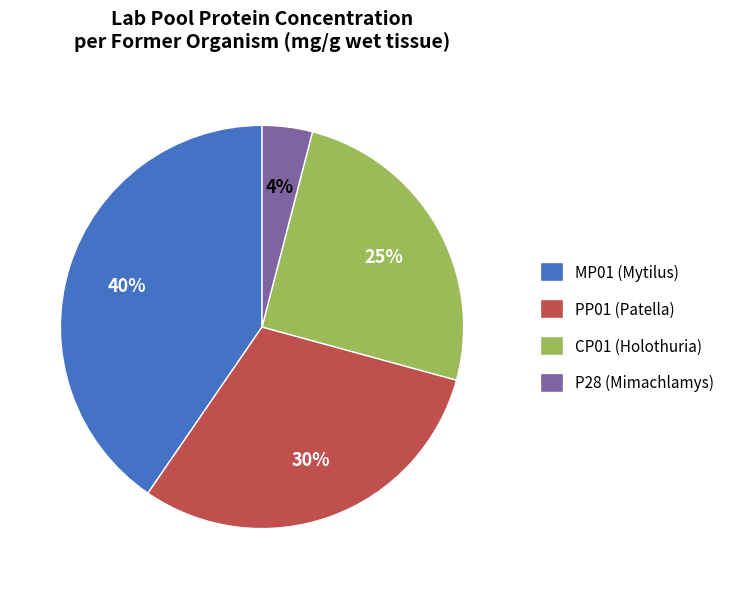

To the nearest percent, what portion does PP01 (Patella) represent?

30%